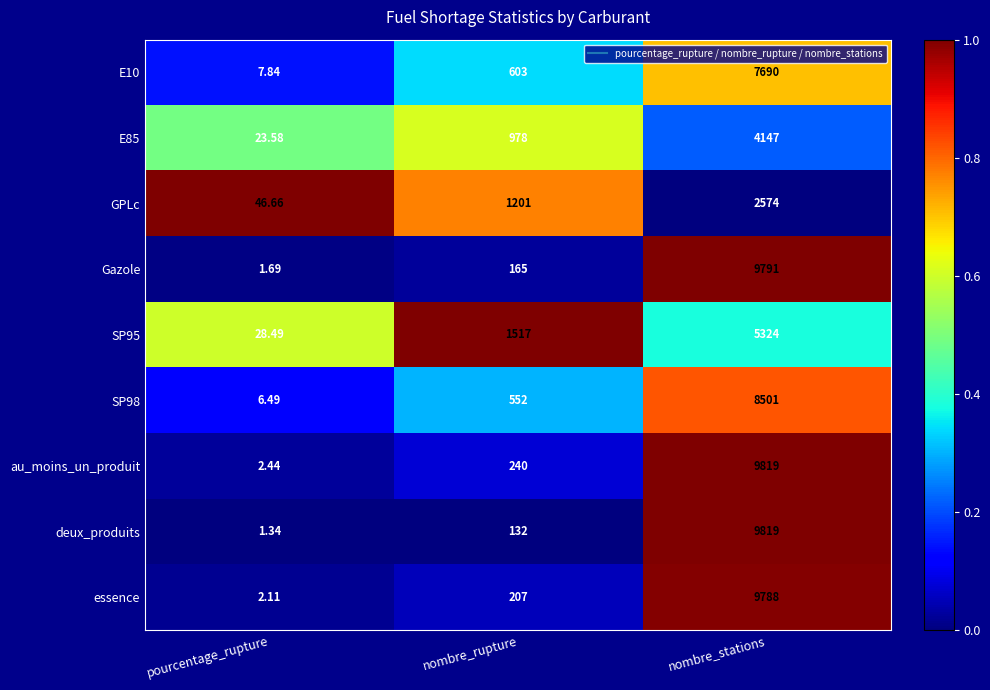

Where is au_moins_un_produit nearest to the value 4910?

nombre_rupture